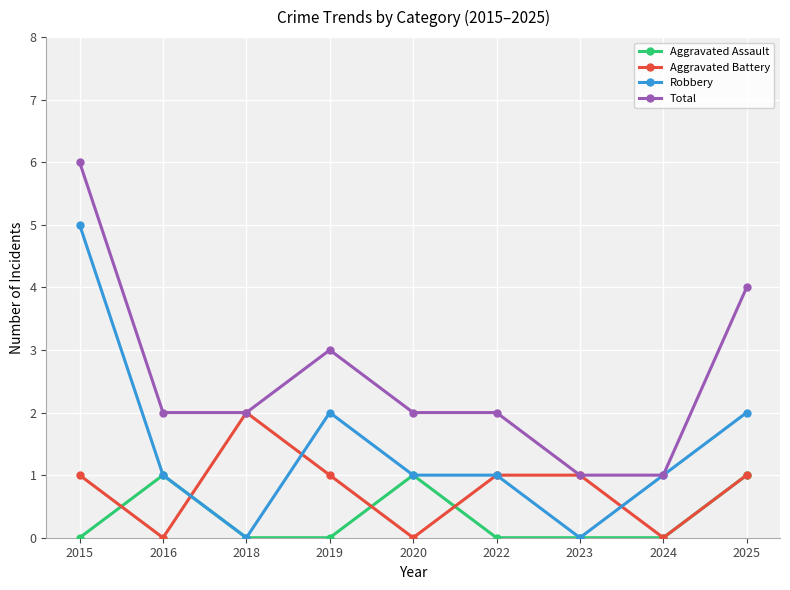

What is the sum of all Aggravated Battery values?

7